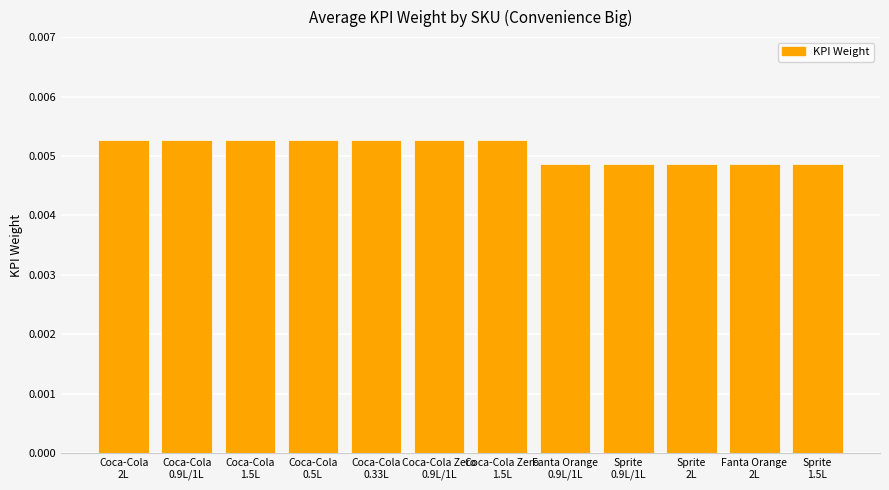

How many values are between 0 and 1?

12